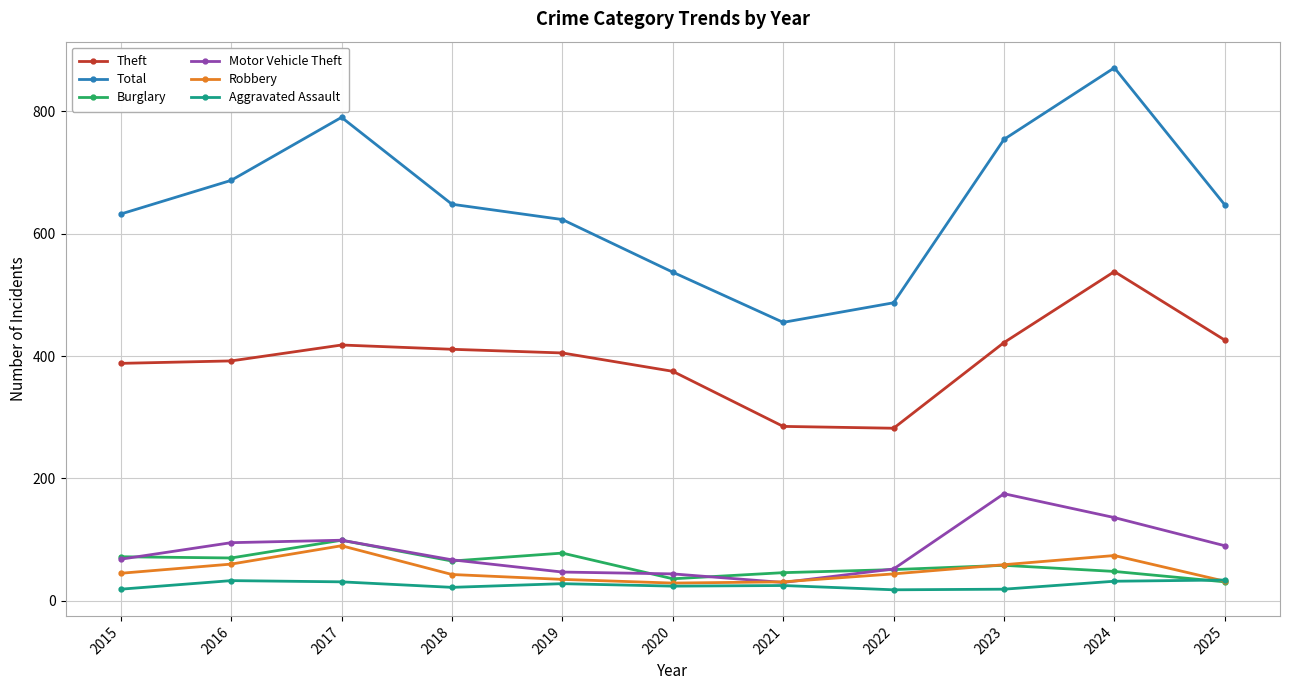

What is the sum of all Theft values?

4342